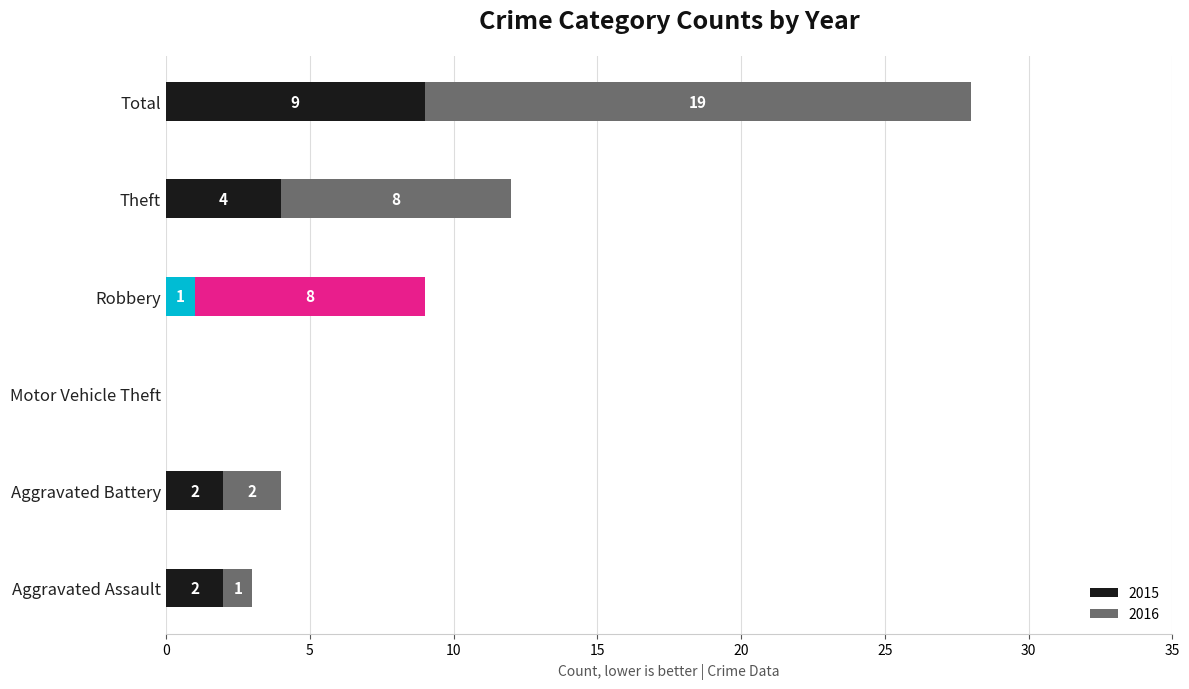

Count the number of categories in the chart.

6